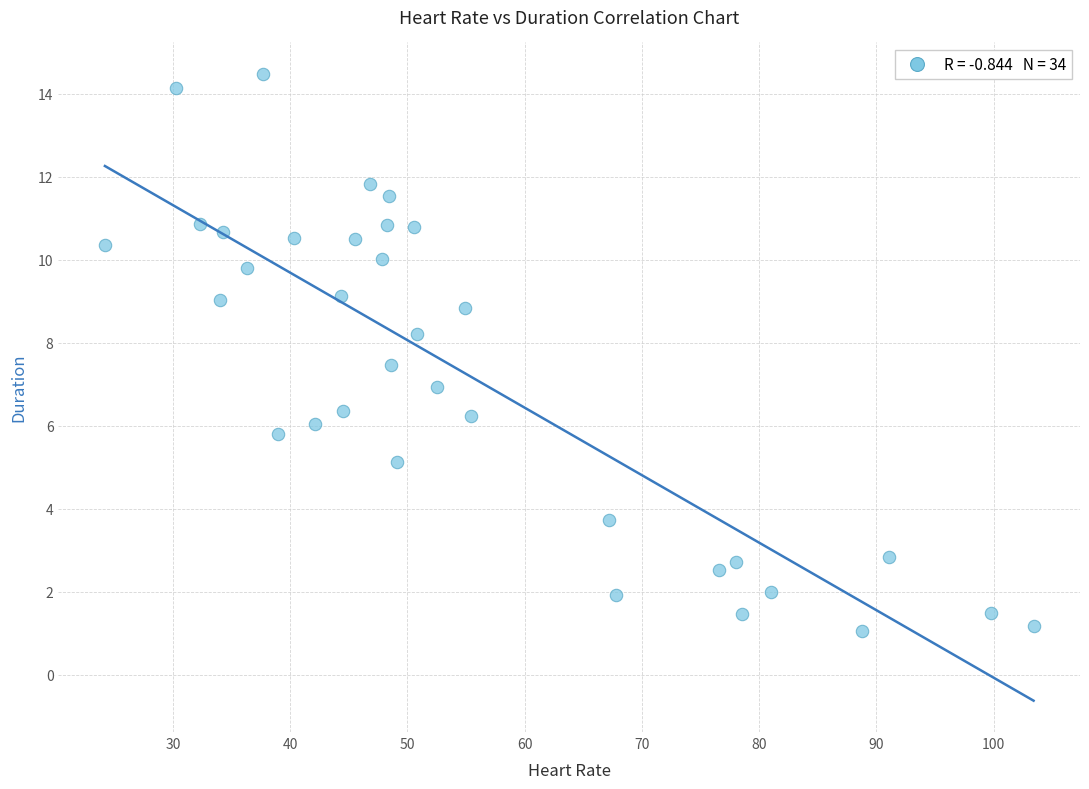

What is the range of Y values (max minus min)?

13.4